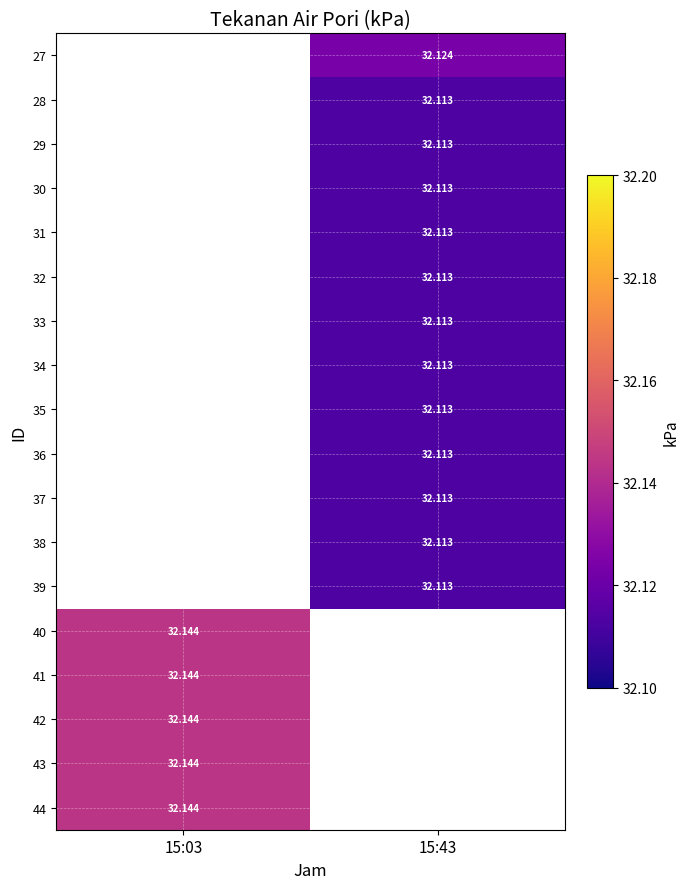

The value of 27 at 15:43 is 11.6. True or false?

False